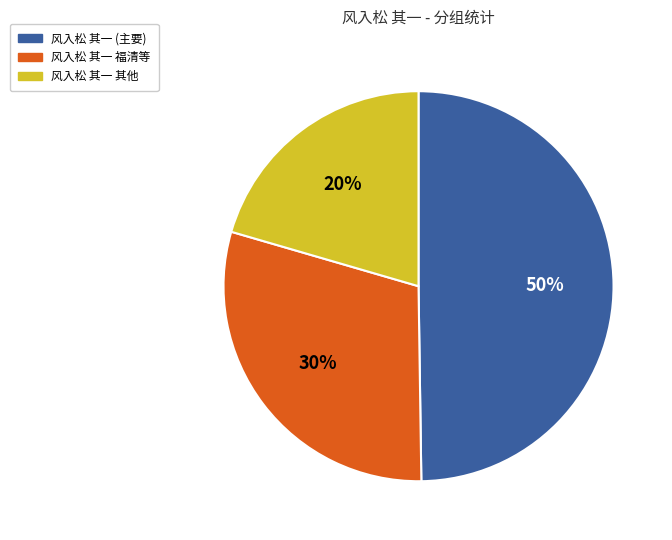

To the nearest percent, what is the combined percentage of 风入松 其一 (主要) and 风入松 其一 其他?

70%